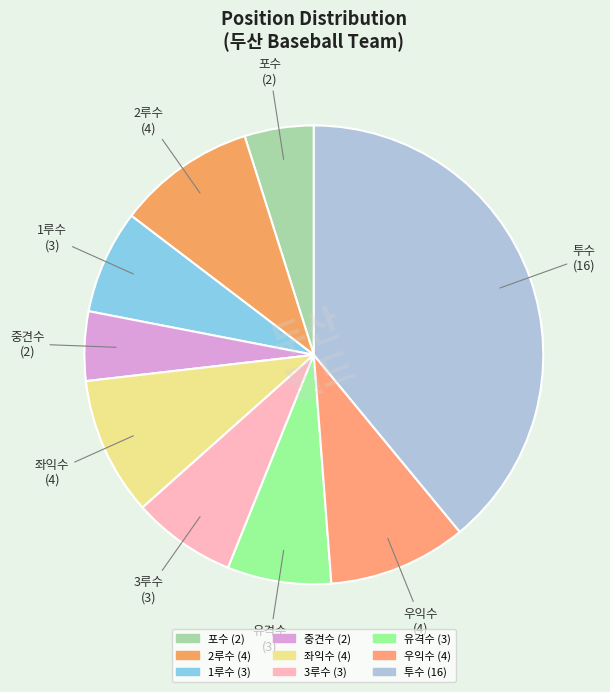

Does 포수 account for over 50% of the chart?

No